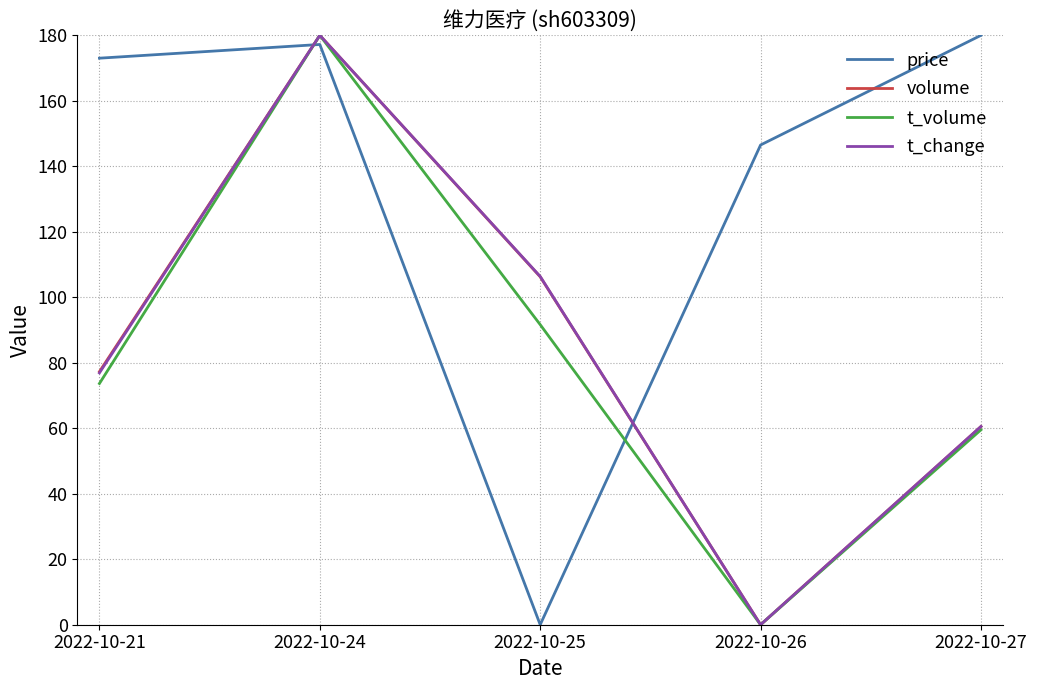

What are all the series names shown in the legend?

price, volume, t_volume, t_change